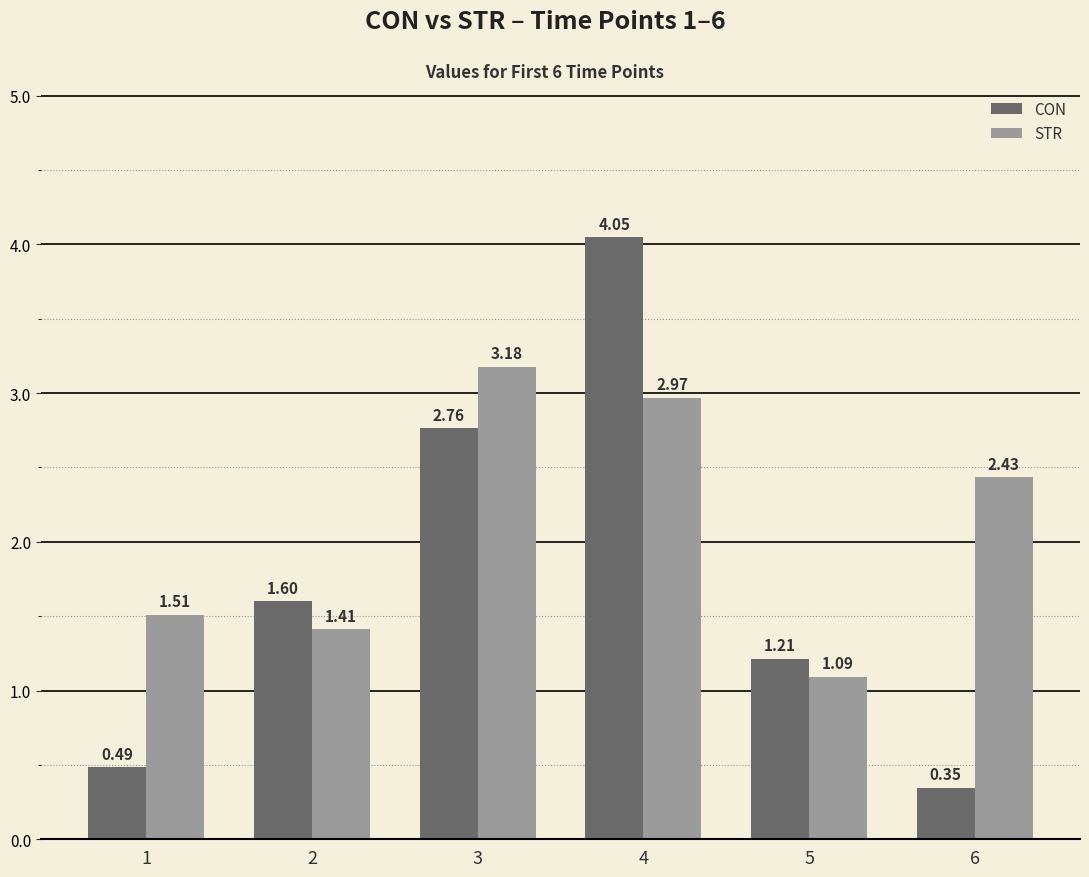

Is it true that STR equals 4.2 at 4?

False